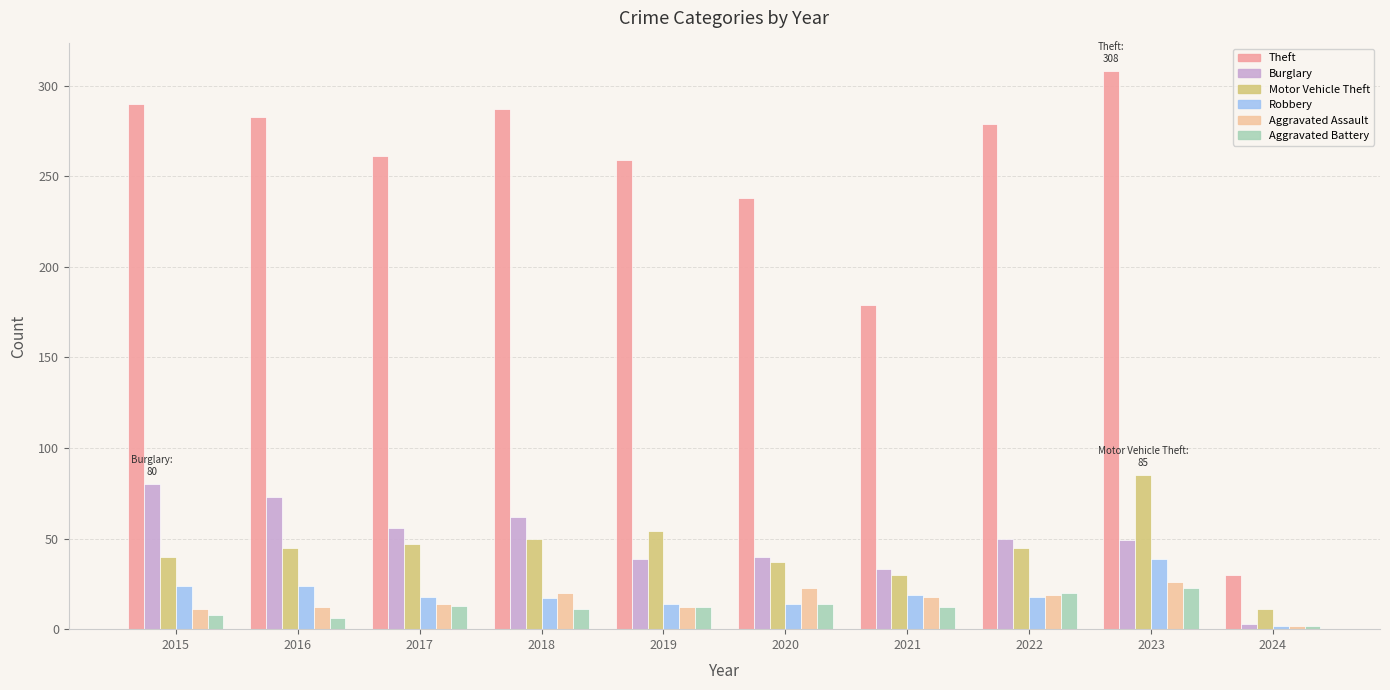

Between 2015 and 2024, which series saw the biggest shift?

Theft